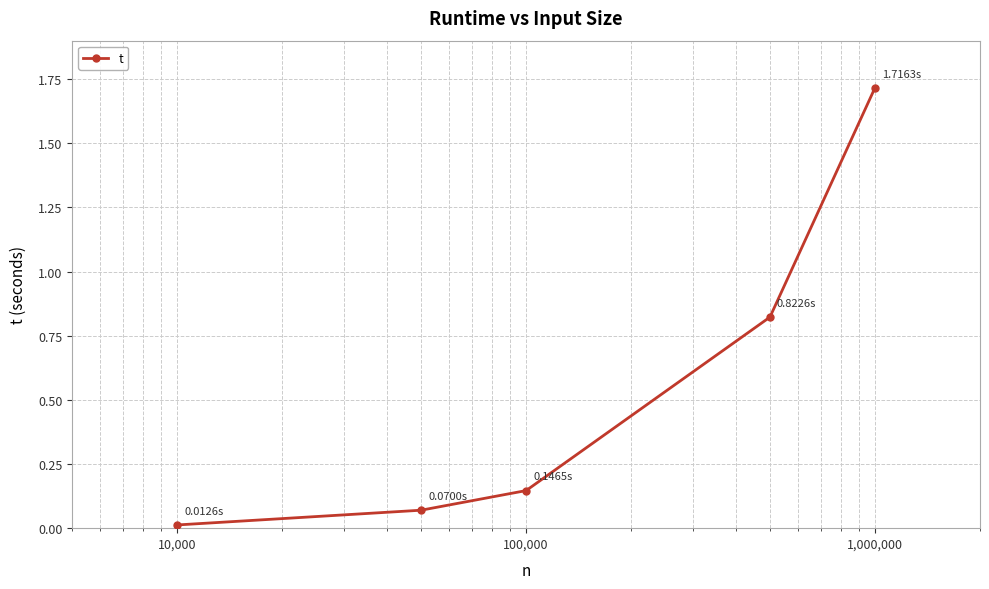

What is the difference between the maximum and minimum values?

1.7